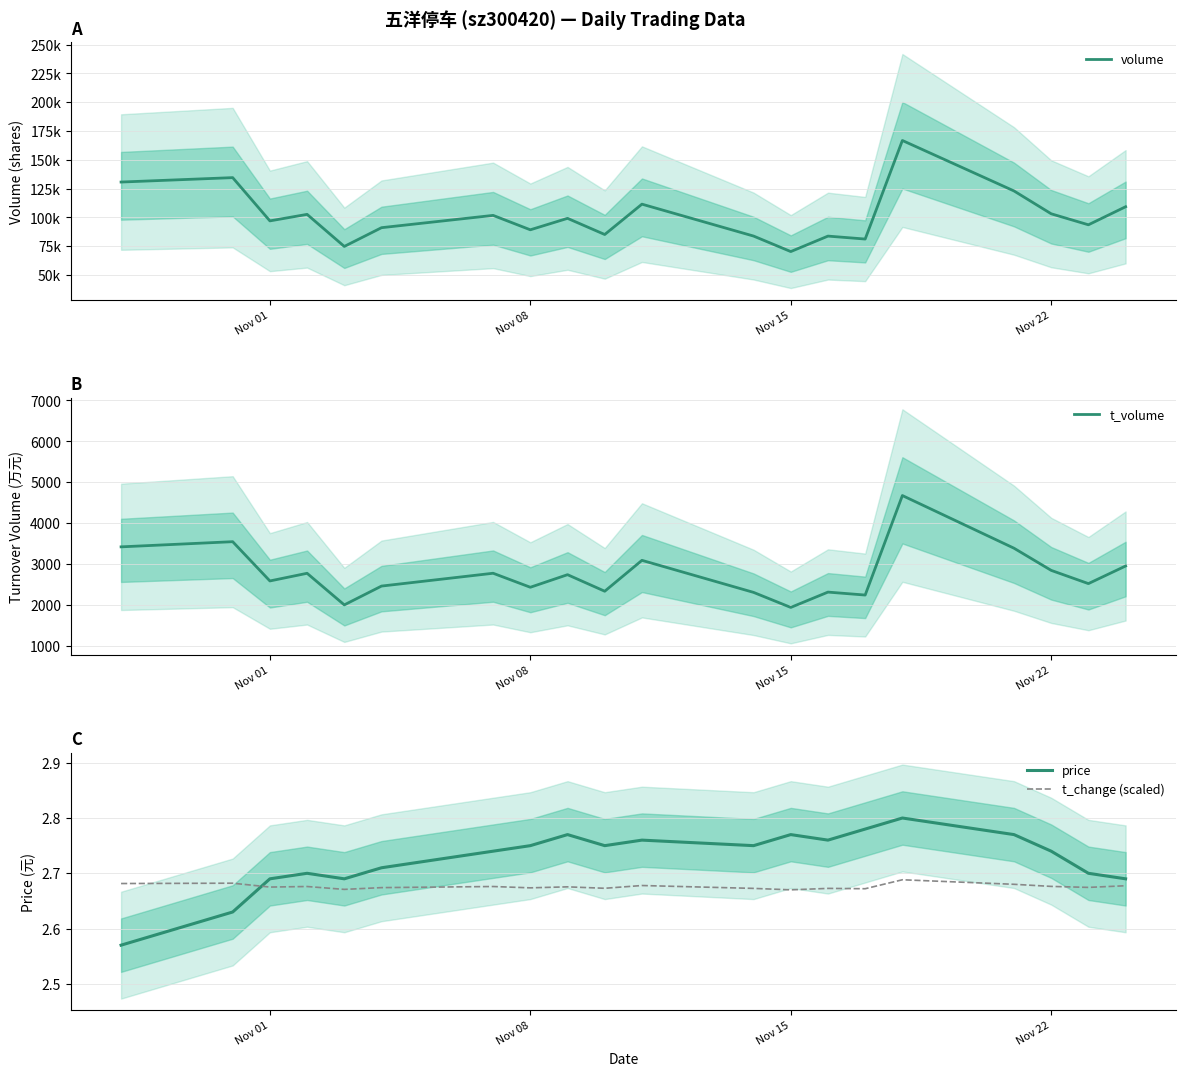

How many times do price and t_change (scaled) cross each other?

1